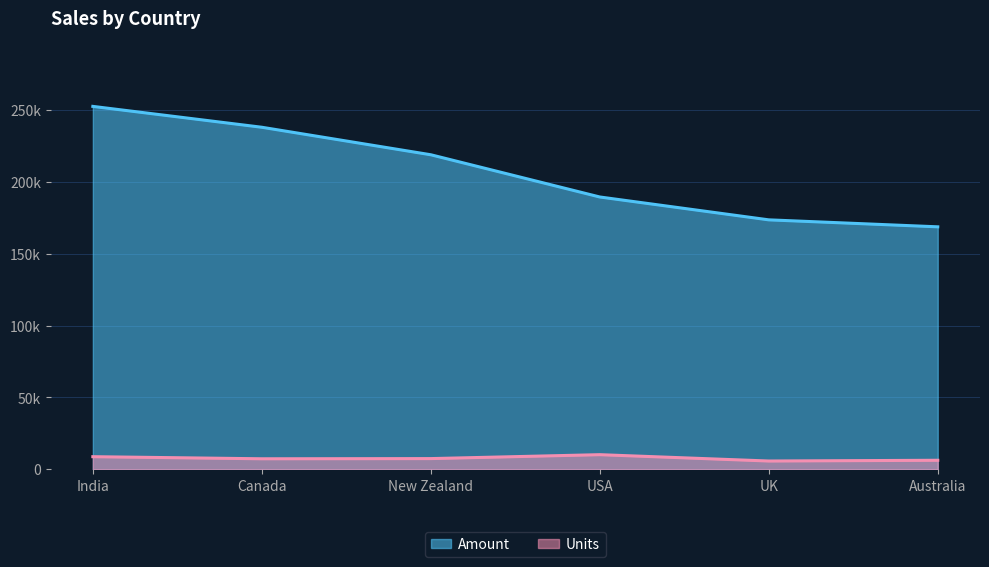

True or false: Units and Amount cross at least once.

False